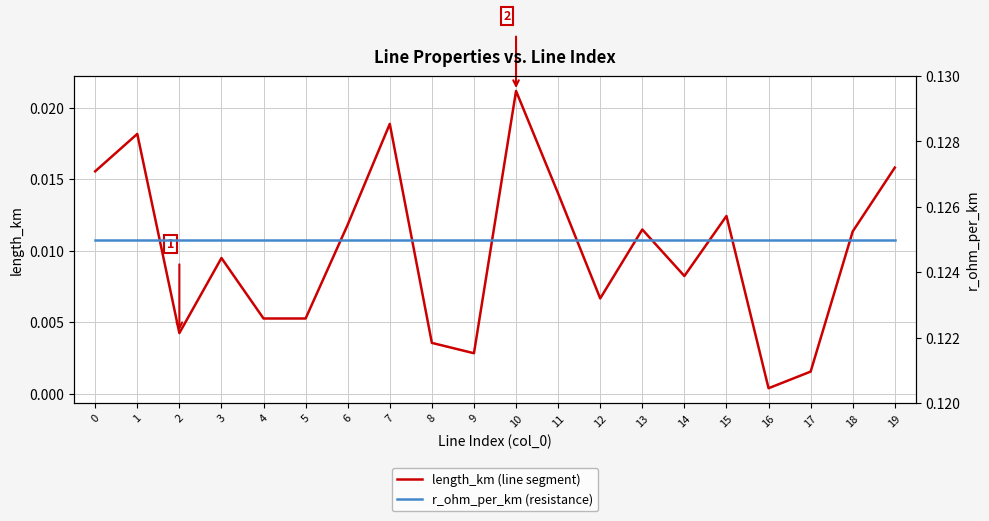

What is the sum of all r_ohm_per_km (resistance) values?

2.5